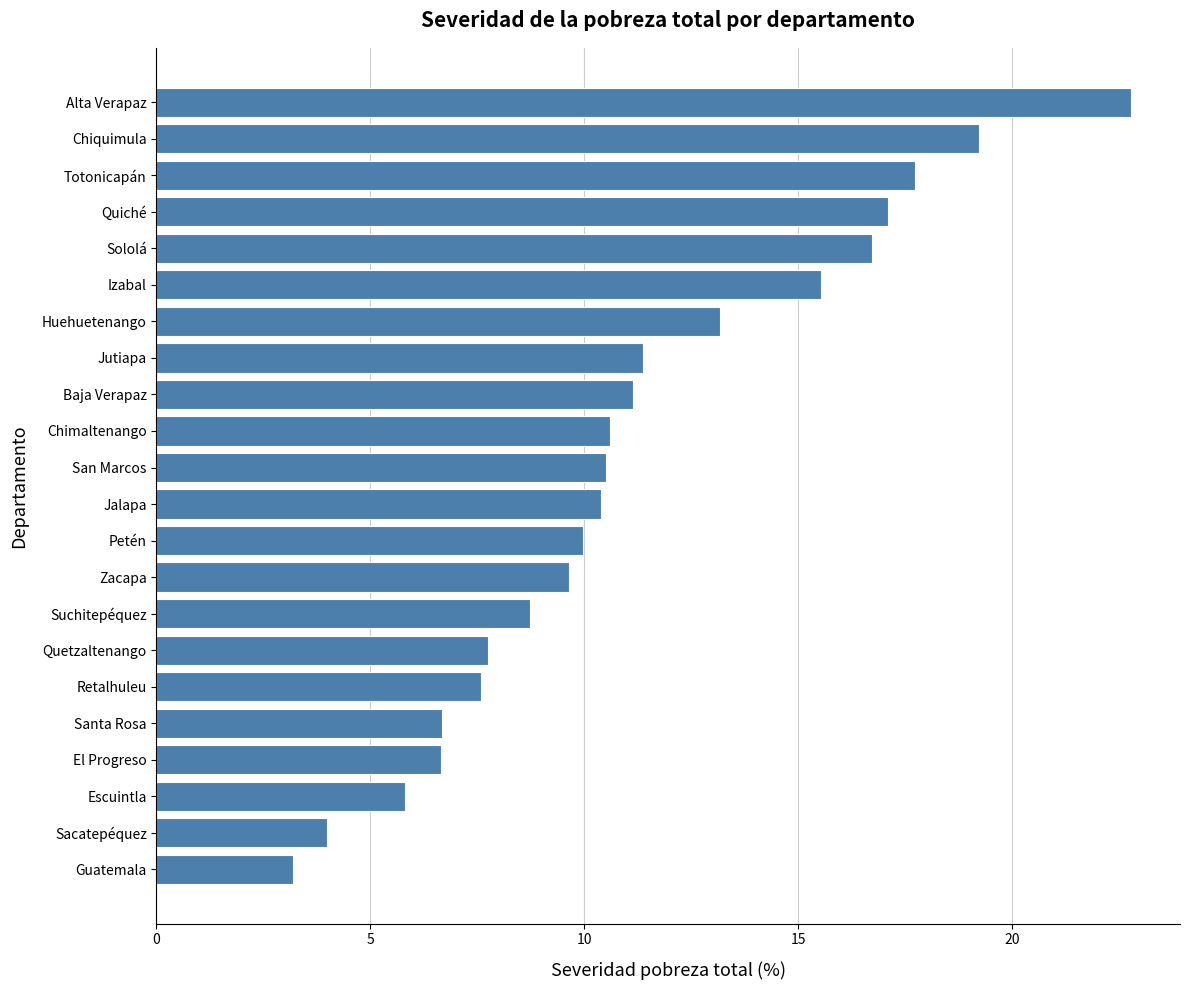

Is it true that the value at Petén is 10.0?

True